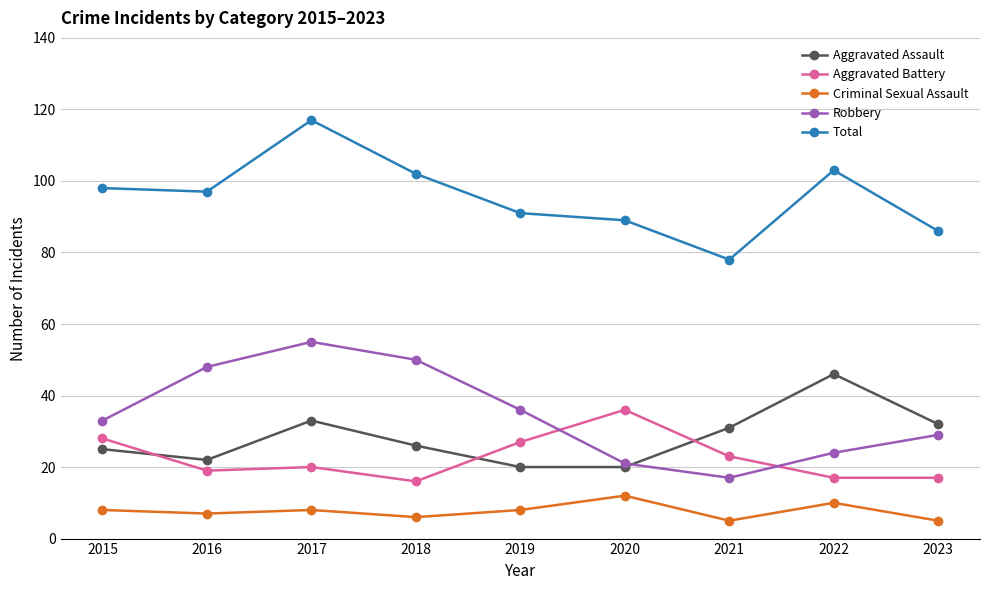

What is the difference between the maximum and minimum values in the Aggravated Assault series?

26